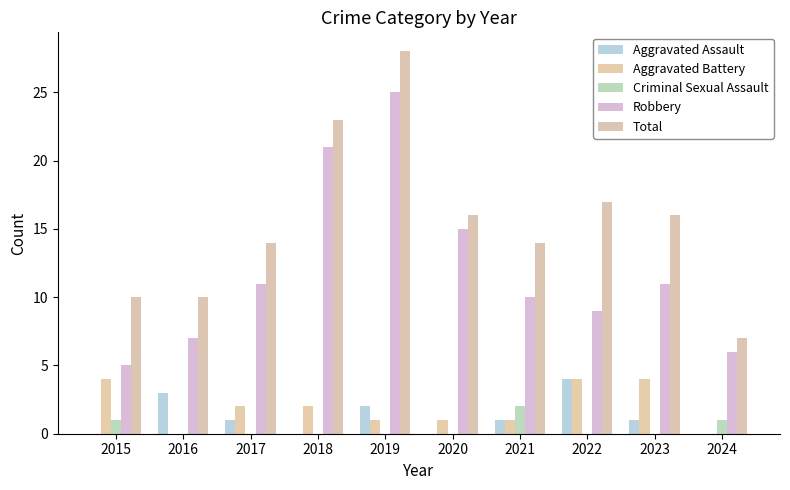

Are the bars horizontal?

No